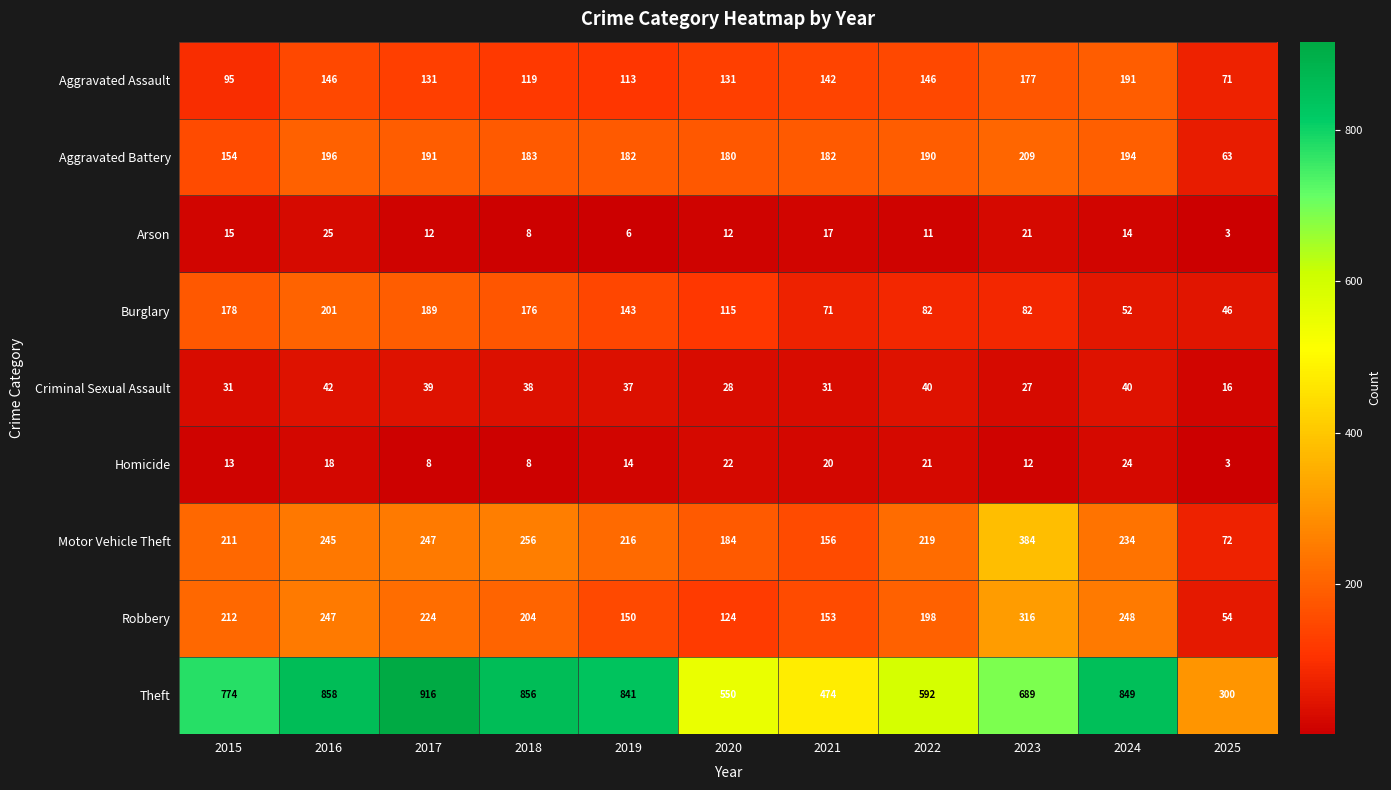

What is the minimum value shown in the chart?

3